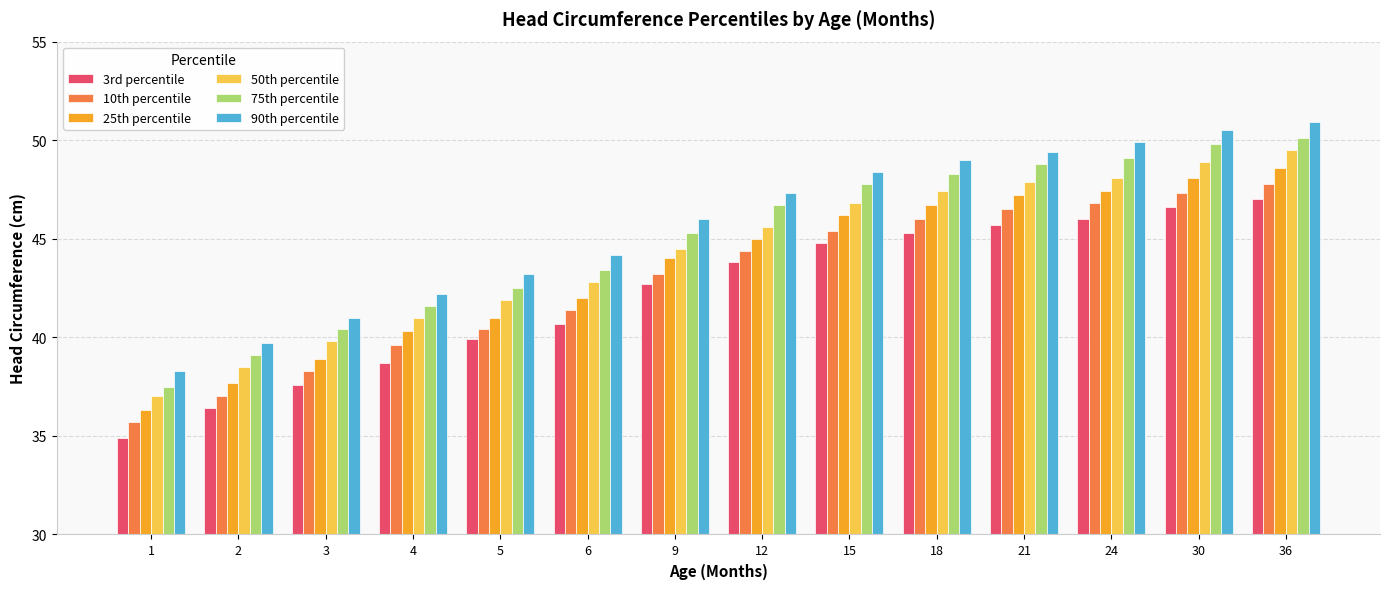

What is the value of the 75th percentile bar at the 3rd from the left?

40.4